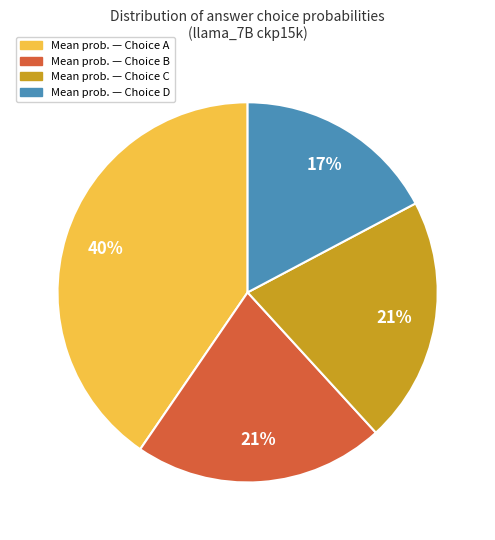

Is there any slice that represents more than half of the pie?

No